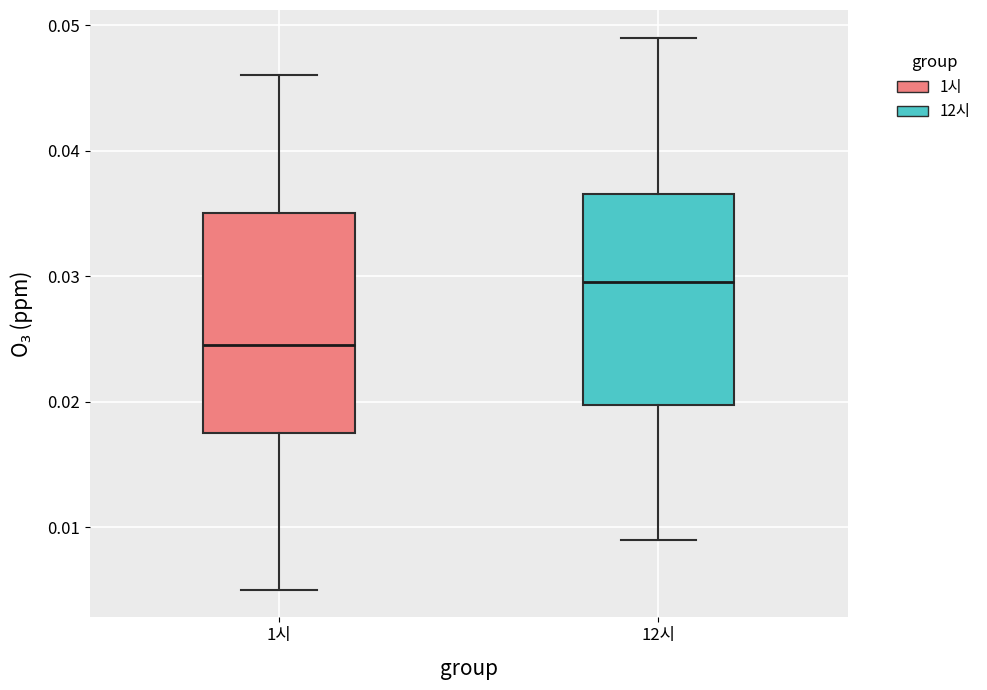

Where does the lower whisker of the box for 12시 end on the y-axis? The values are not printed on the chart, so give them approximately, as read against the axis.

0.009